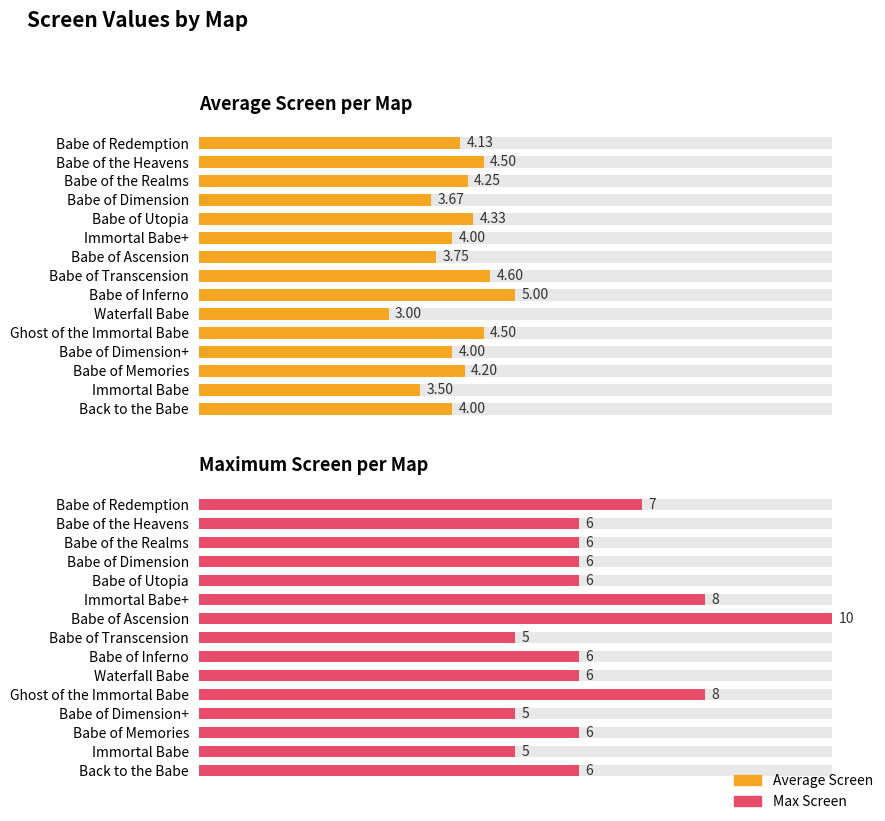

Reading left to right, list all the values displayed in this chart.

Average Screen per Map: 4.1	4.5	4.2	3.7	4.3	4.0	3.8	4.6	5.0	3.0	4.5	4.0	4.2	3.5	4.0
Maximum Screen per Map: 7.0	6.0	6.0	6.0	6.0	8.0	10.0	5.0	6.0	6.0	8.0	5.0	6.0	5.0	6.0